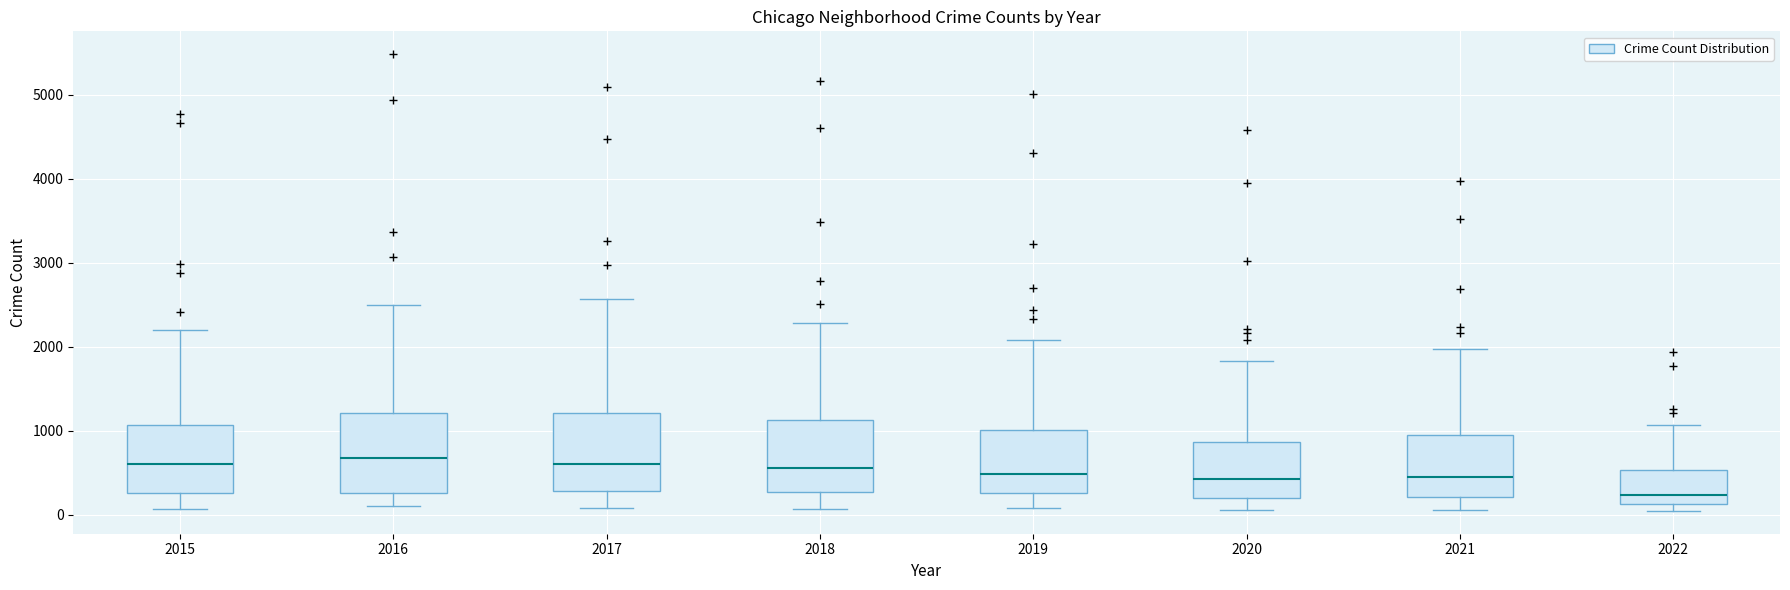

Reading left to right, transcribe this box plot: for each box, give where its median line is, the range the box spans, and where its two whiskers end, as read against the y-axis. The values are not printed on the chart, so give them approximately, as read against the axis.

2015: median 600, box 300 to 1100, whiskers 100 to 2200
2016: median 700, box 300 to 1200, whiskers 100 to 2500
2017: median 600, box 300 to 1200, whiskers 100 to 2600
2018: median 600, box 300 to 1100, whiskers 100 to 2300
2019: median 500, box 300 to 1000, whiskers 100 to 2100
2020: median 400, box 200 to 900, whiskers 100 to 1800
2021: median 500, box 200 to 1000, whiskers 100 to 2000
2022: median 200, box 100 to 500, whiskers 0 to 1100